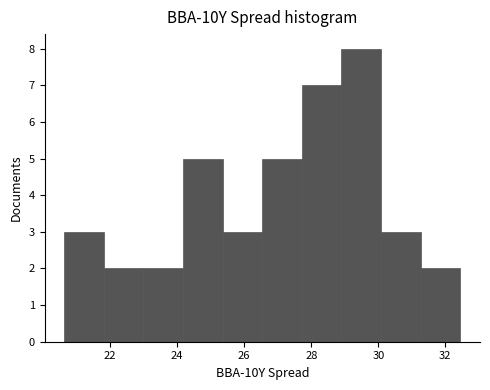

Which range on the x-axis has the tallest bar?

29.0 to 30.0